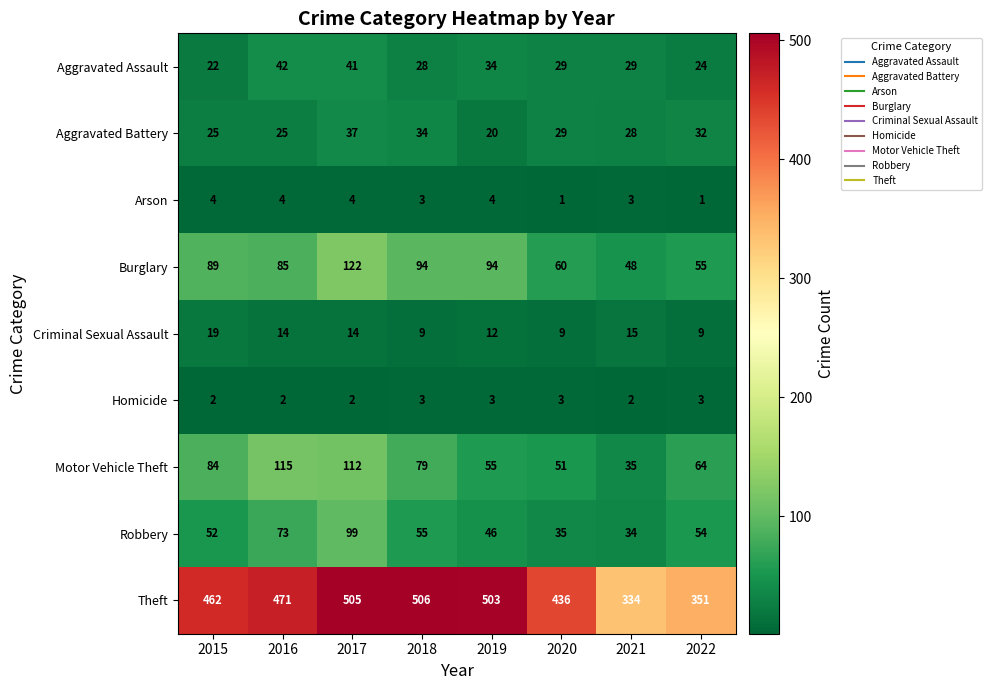

Which series has the widest spread of values?

Theft